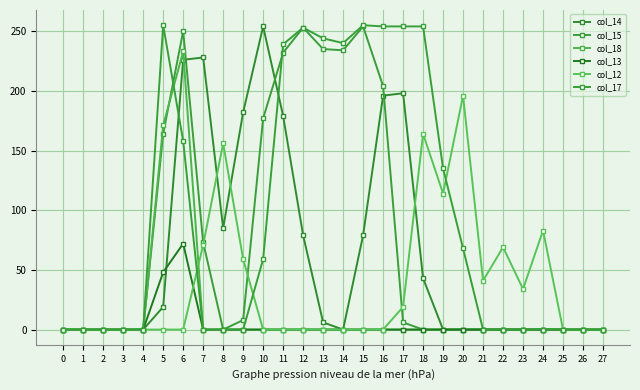

Between 2 and 11, which series saw the biggest shift?

col_17